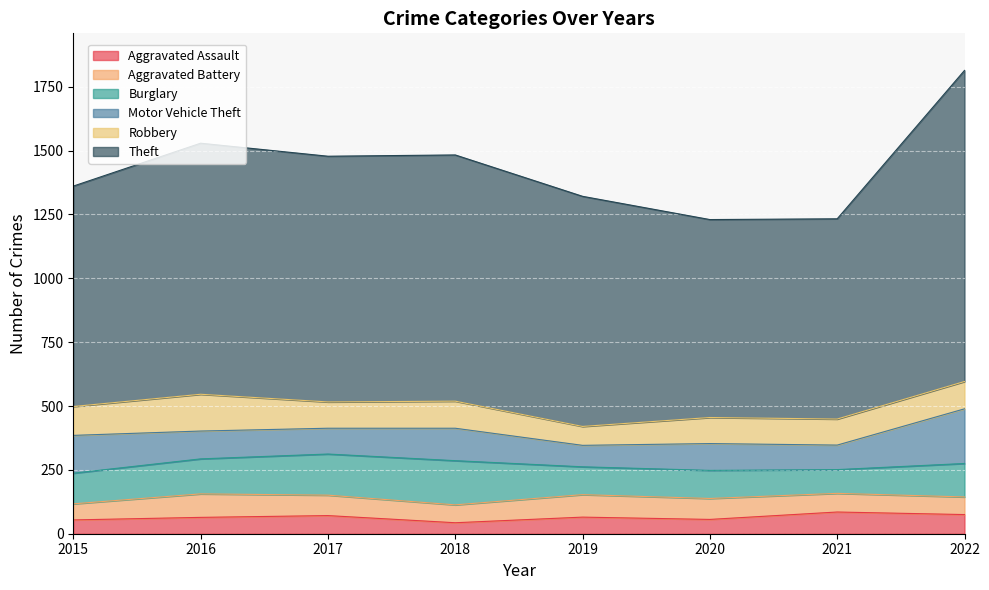

Does the chart display data point markers on the line(s)?

No